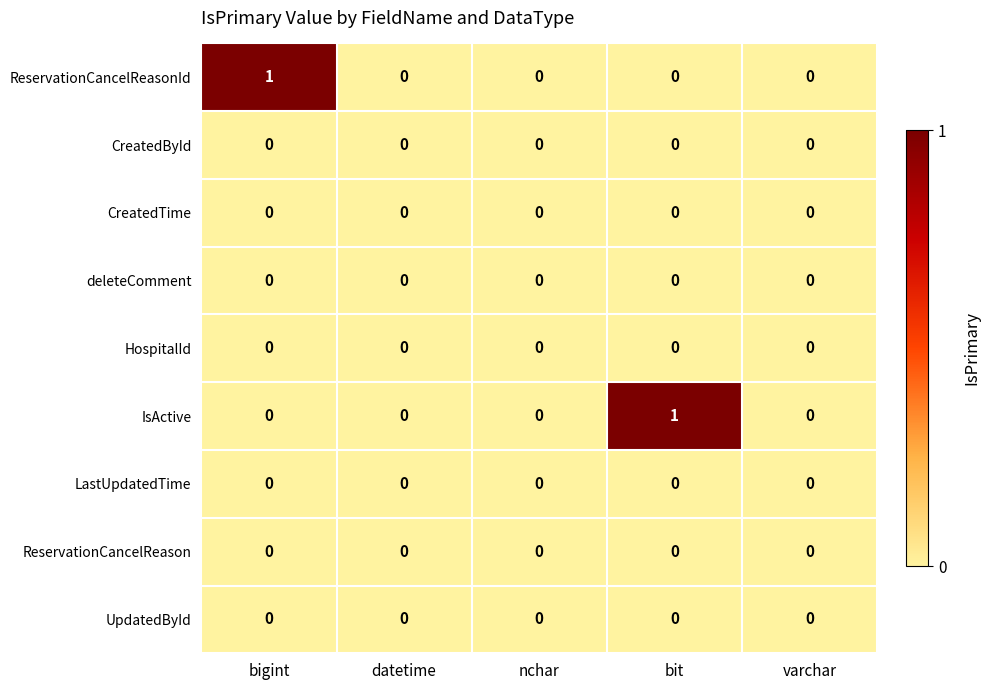

The ReservationCancelReason series shows 0 at nchar. True or false?

True